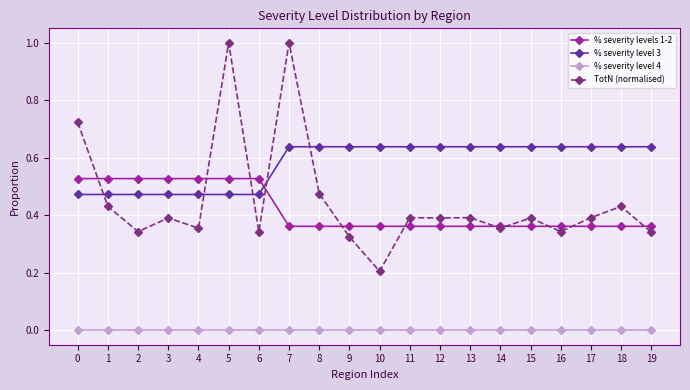

What are all the series names shown in the legend?

% severity levels 1-2, % severity level 3, % severity level 4, TotN (normalised)